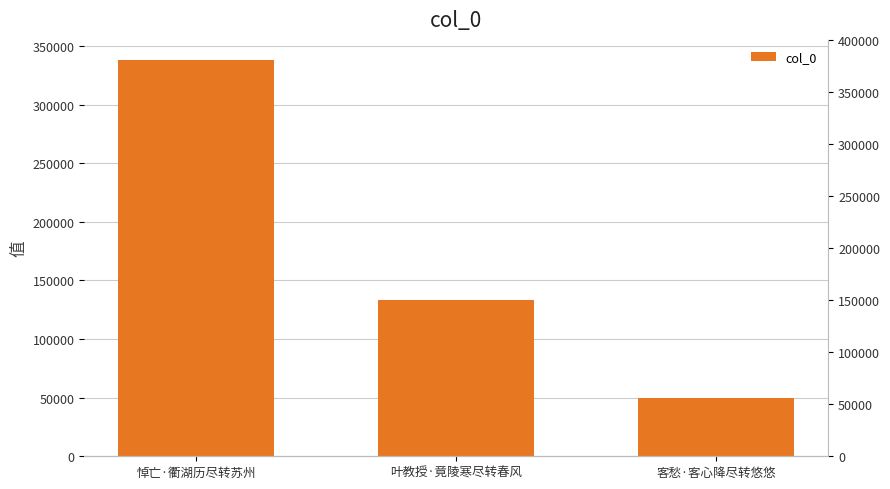

How many data points does each series have?

3